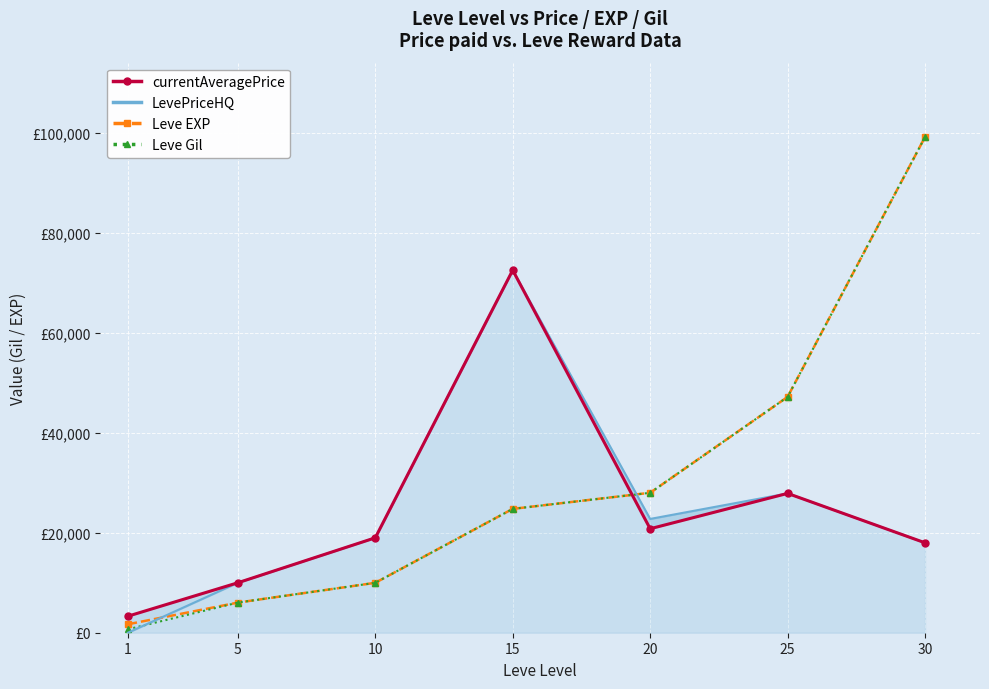

What is the maximum value shown in the chart?

99220